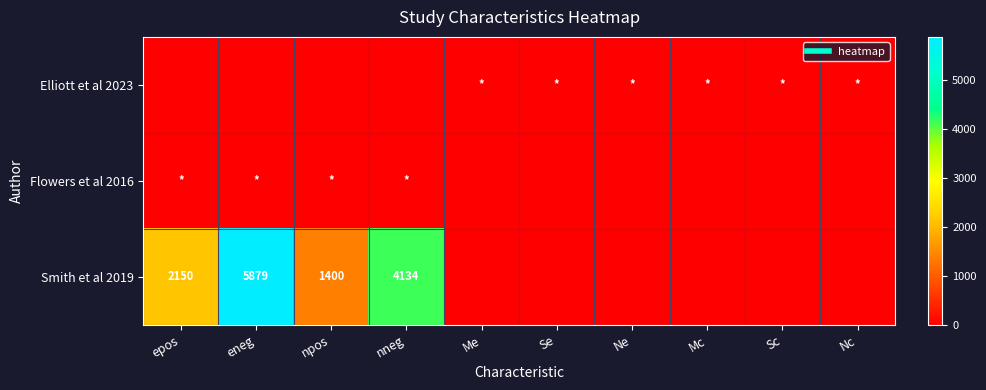

Between Sc and npos, which is larger?

Sc